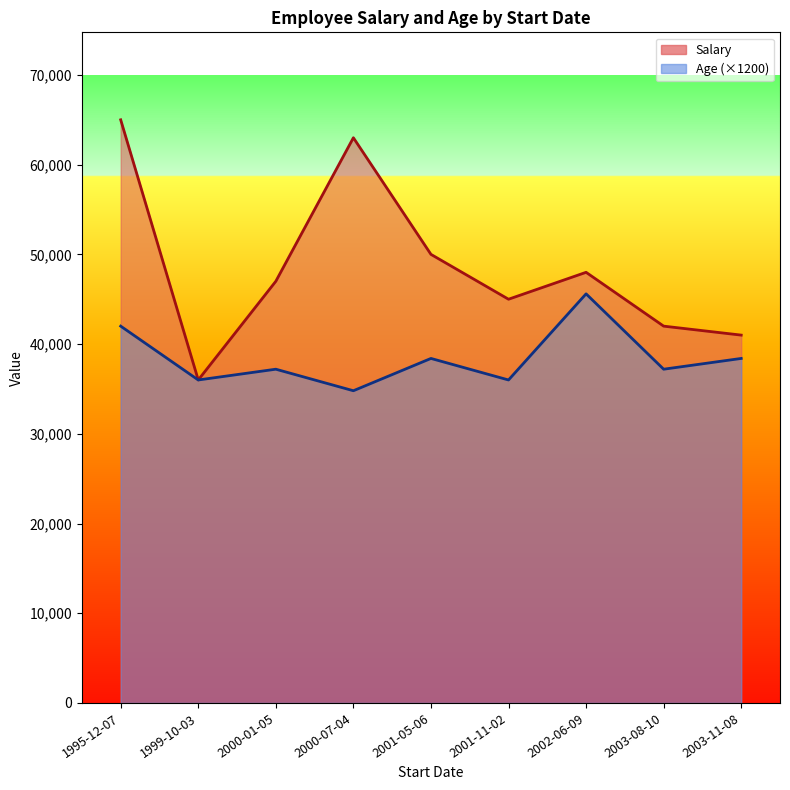

Which category has the lowest value in the Salary series?

1999-10-03